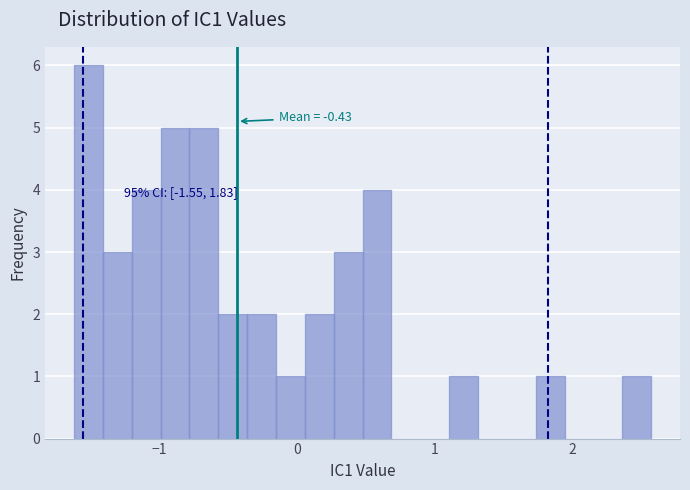

Around what value on the x-axis is the tallest bar? Give the approximate position of its centre, as read against the axis.

-1.5